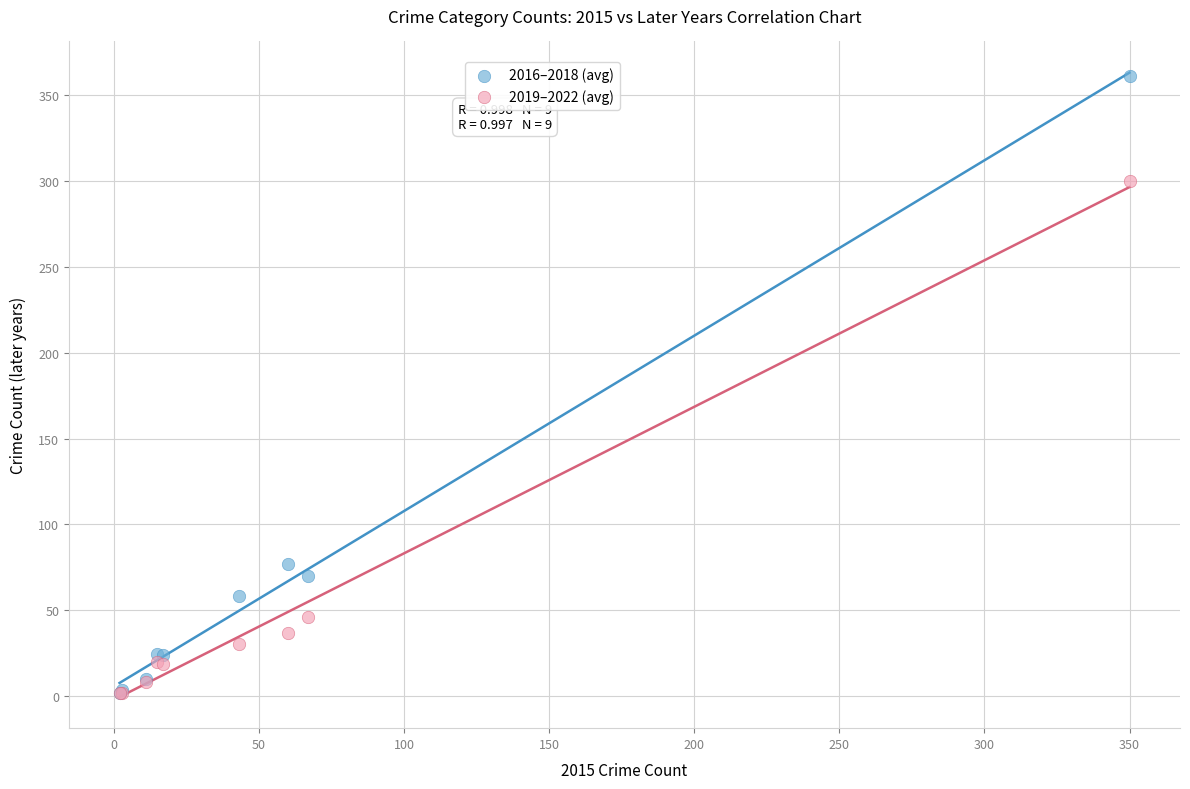

Which series has the largest Y range (max minus min)?

2016–2018 (avg)